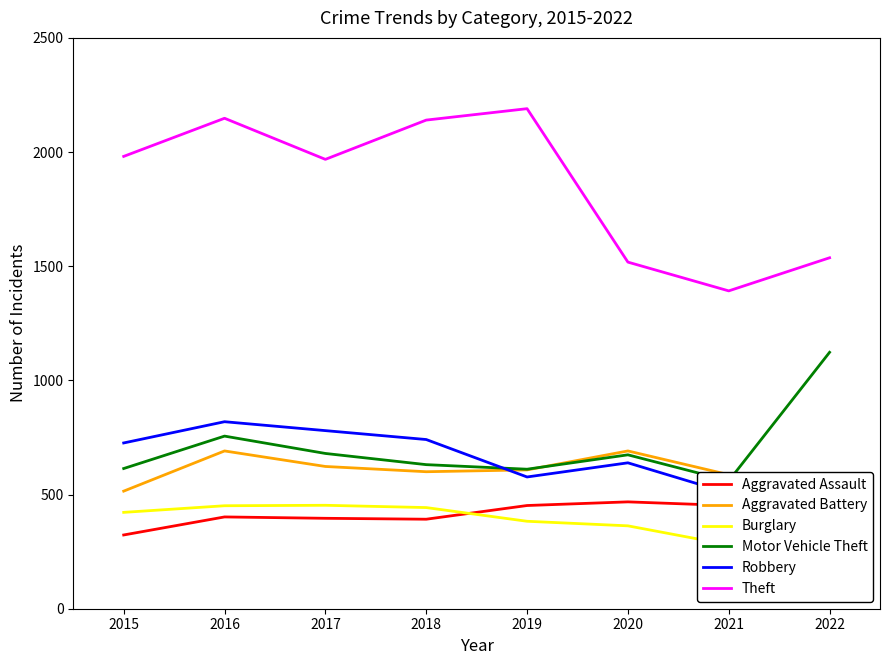

Which series has the largest total across all categories?

Theft